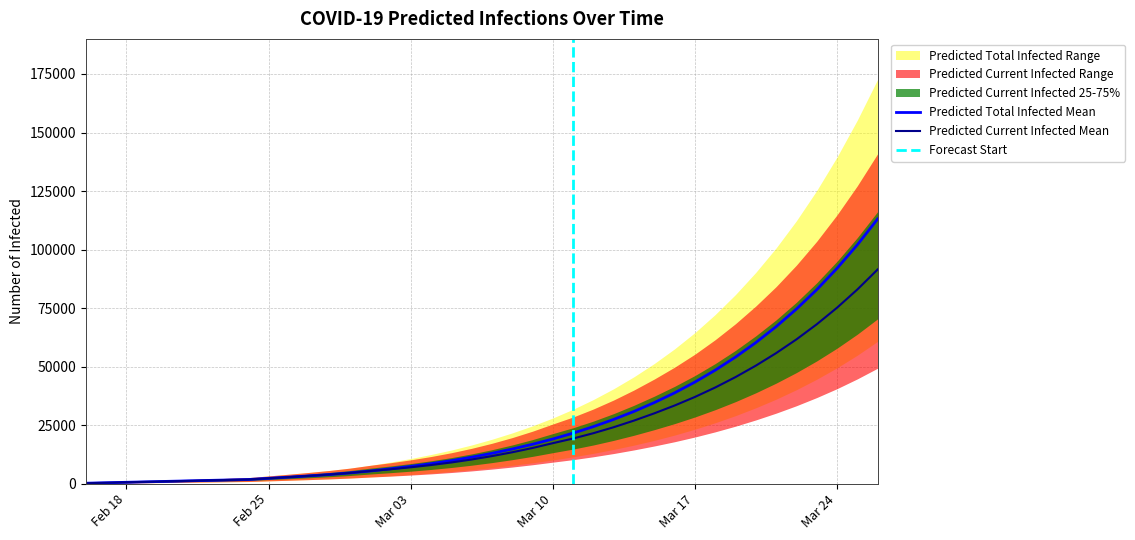

True or false: predicted_total_infected_upper and predicted_total_infected_lower intersect in this chart.

False